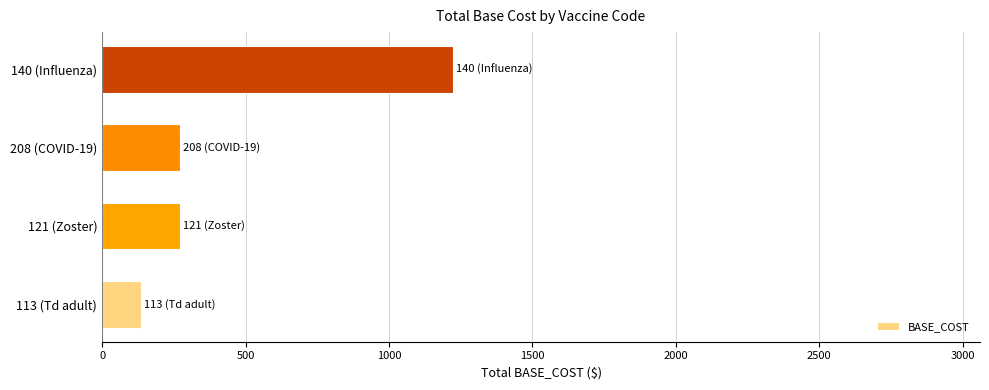

Which label corresponds to the largest value in the chart?

140 (Influenza)